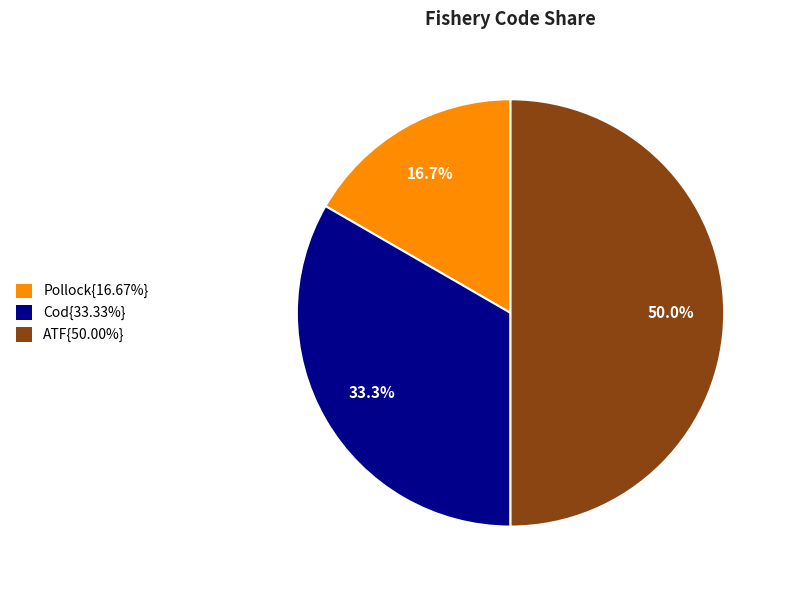

Approximately how many times larger is the value at ATF{50.00%} compared to Cod{33.33%}?

1.5